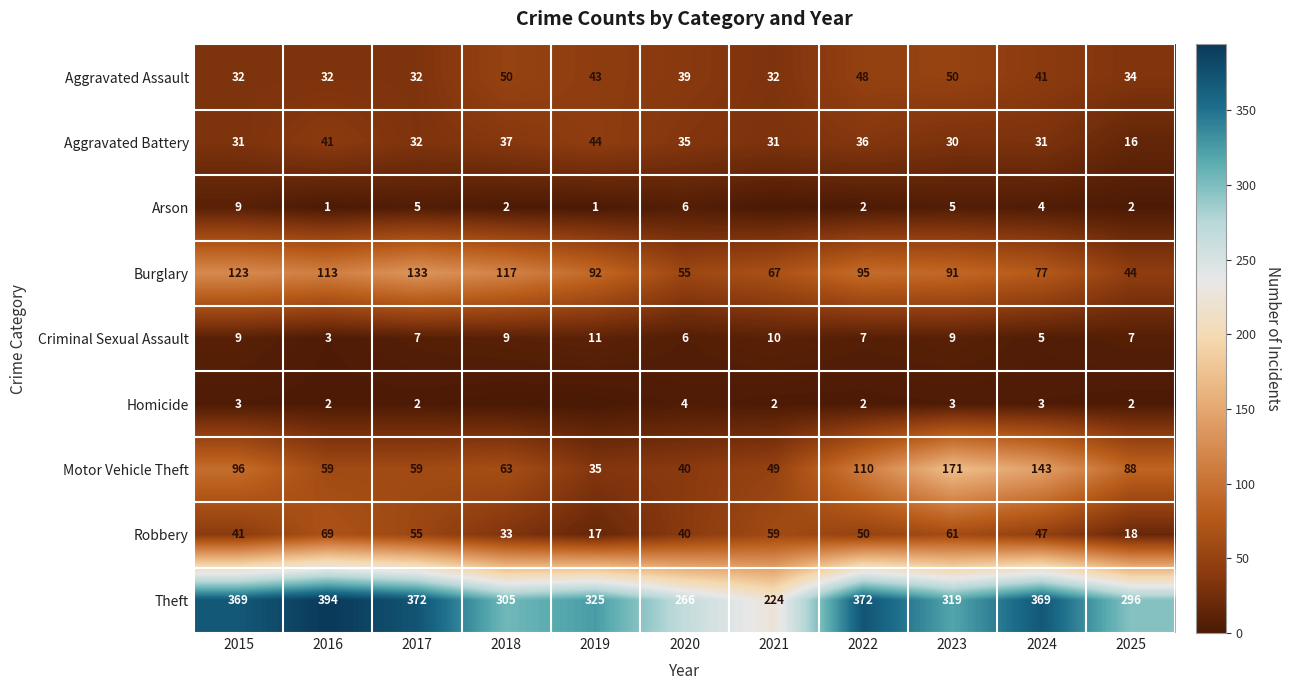

Which has a higher value, 2022 or 2023?

2023